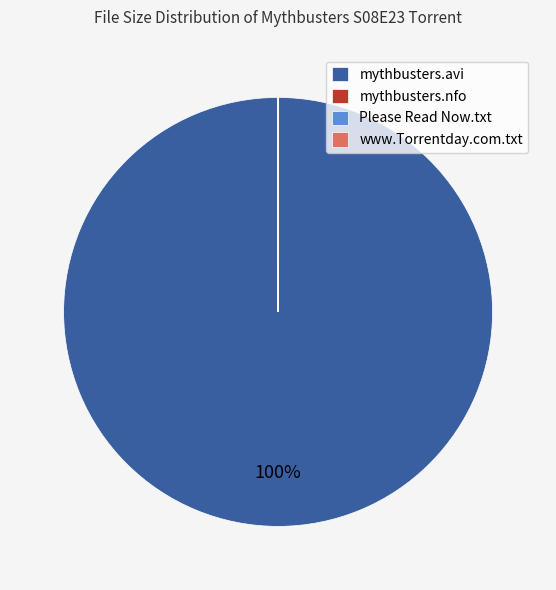

To the nearest percent, what is the difference between the largest and smallest slice percentages?

100%